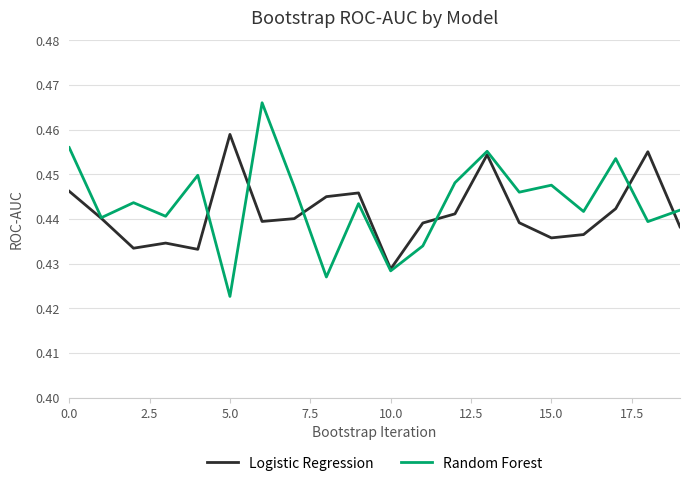

Which series has the widest spread of values?

Random Forest